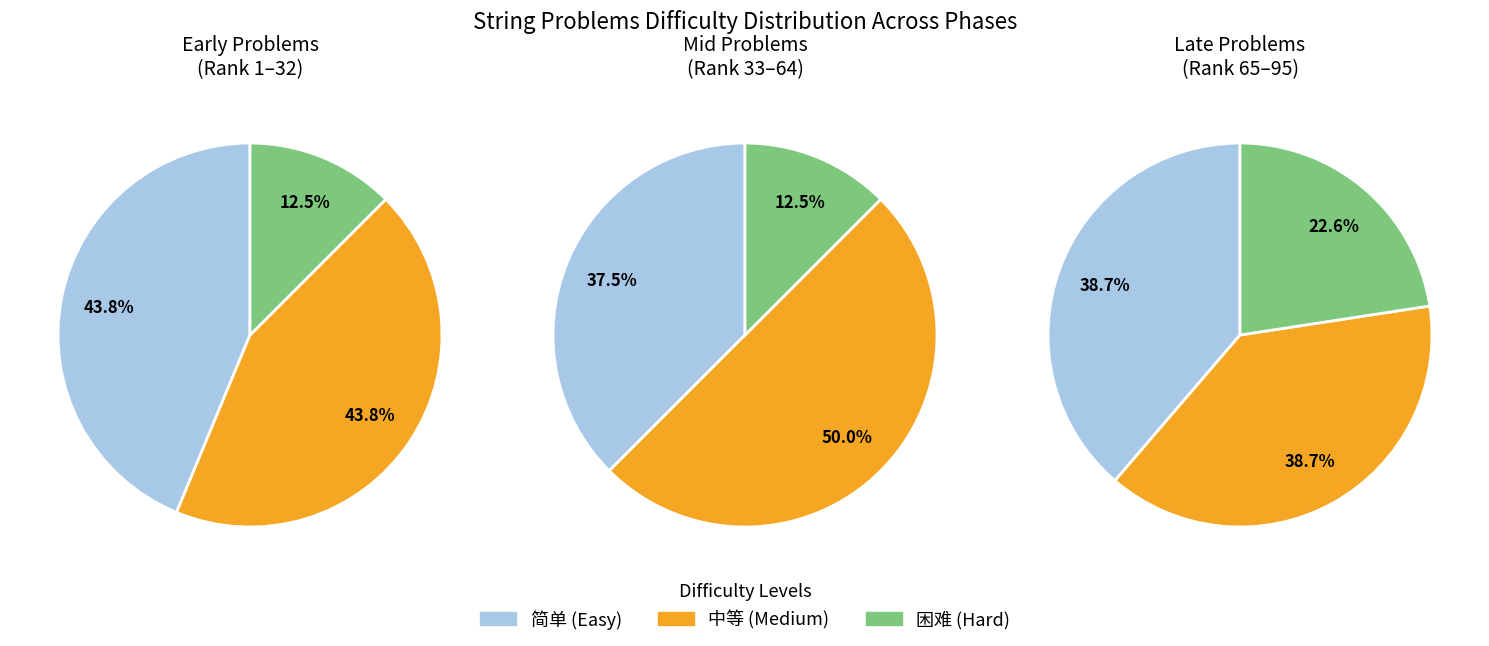

Is there any slice that represents more than half of the pie?

No